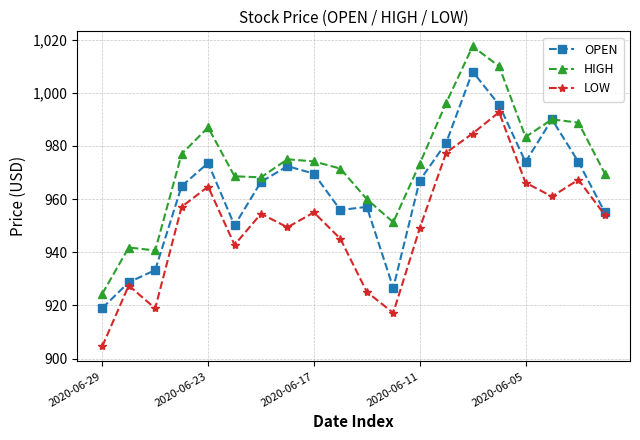

What is the maximum value for HIGH?

1017.5